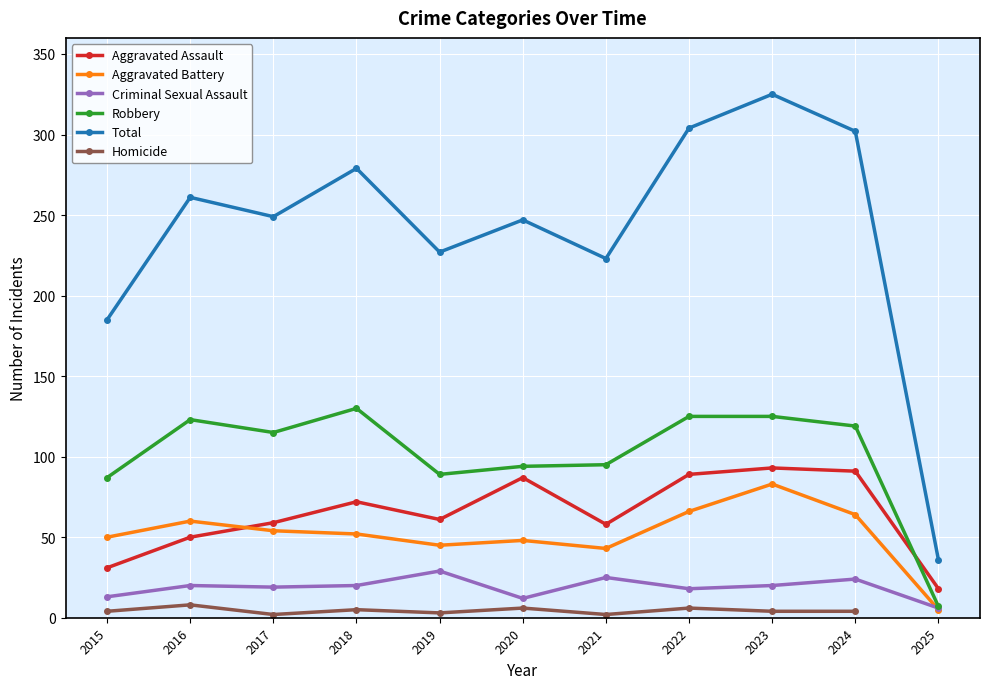

Is it true that Aggravated Battery equals 83 at 2023?

True